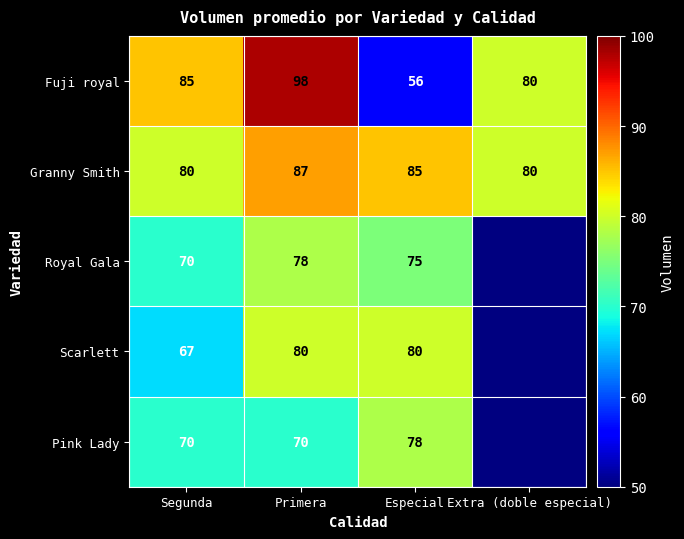

List the labels in order of Fuji royal value, largest first.

Primera, Segunda, Extra (doble especial), Especial